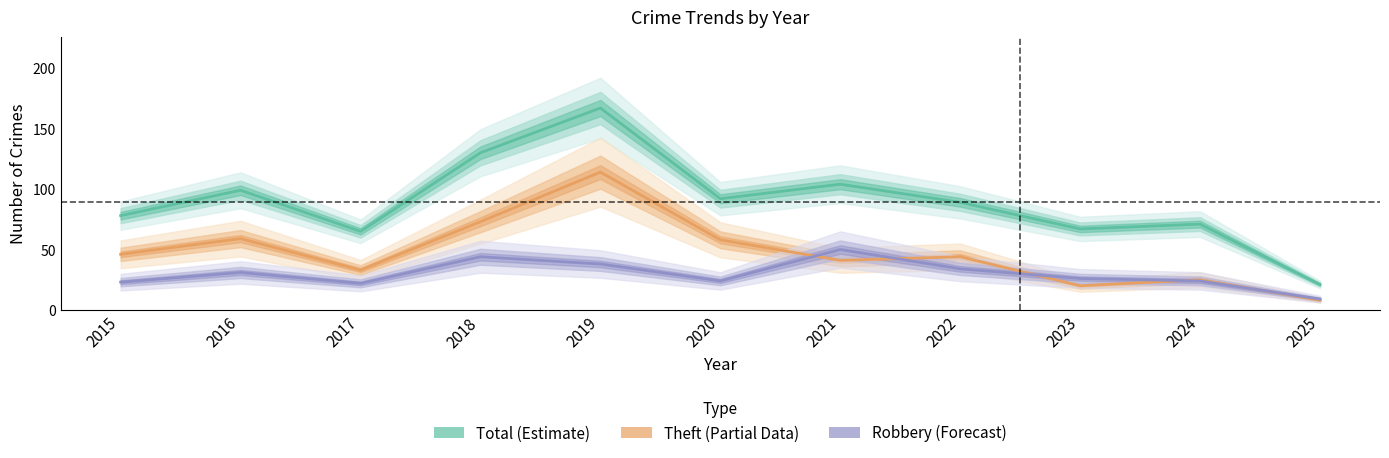

The value of Theft at 2025 is 3. True or false?

False